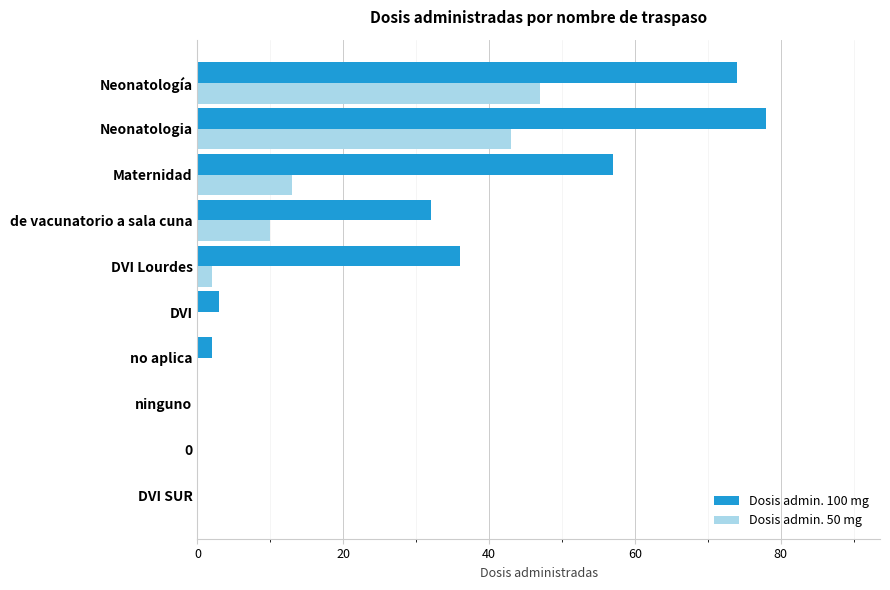

Count the number of data series in this chart.

2